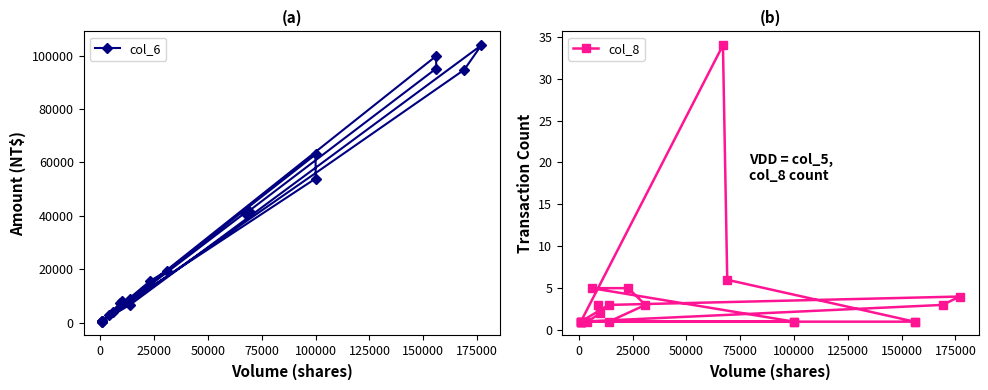

What position from the left is 50000?

4